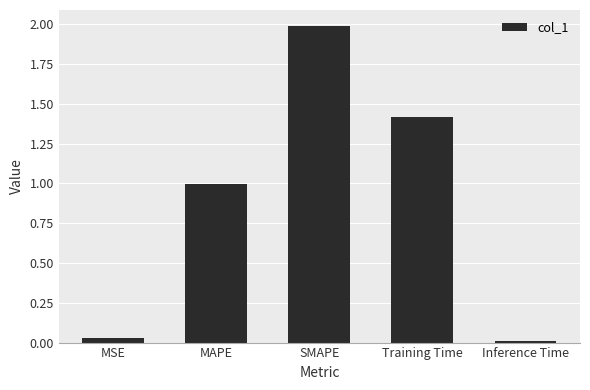

Rank the categories by value from highest to lowest.

SMAPE, Training Time, MAPE, MSE, Inference Time